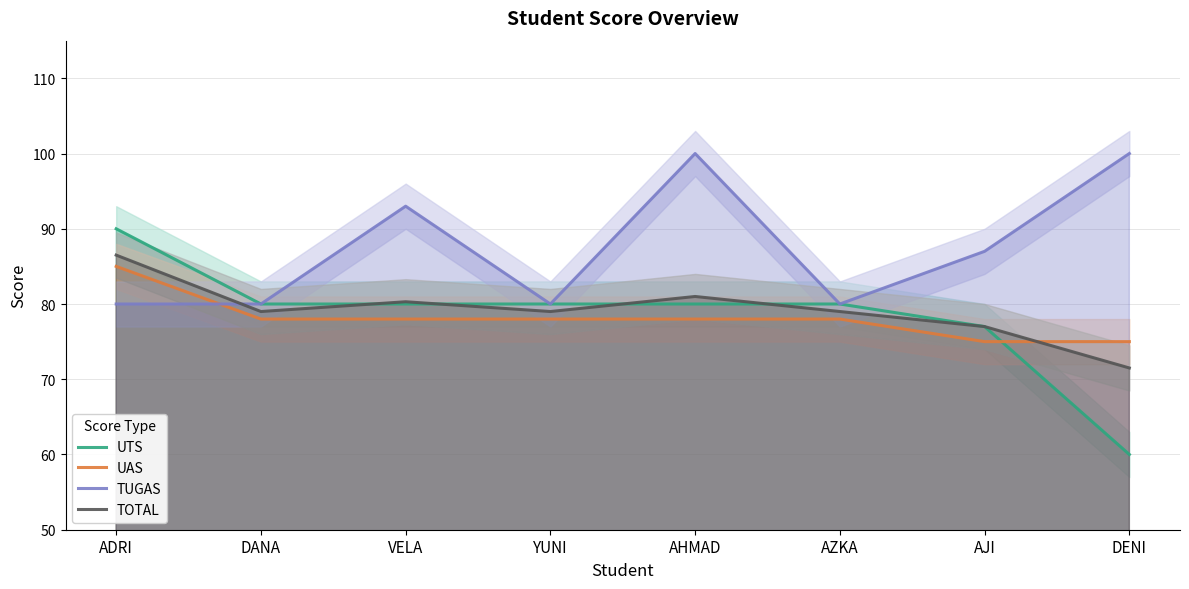

How many categories are shown in the chart?

8